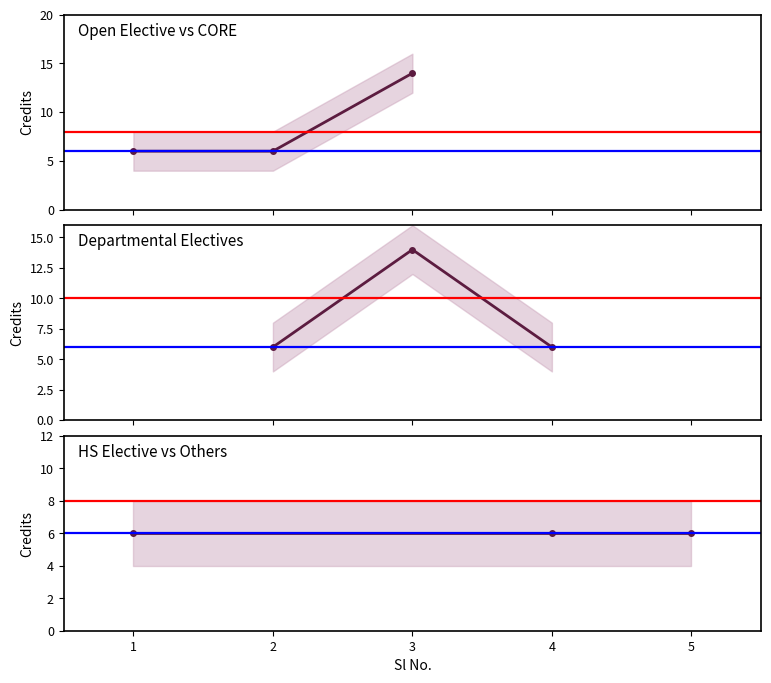

List the labels in order of value, smallest first.

1, 2, 4, 5, 3